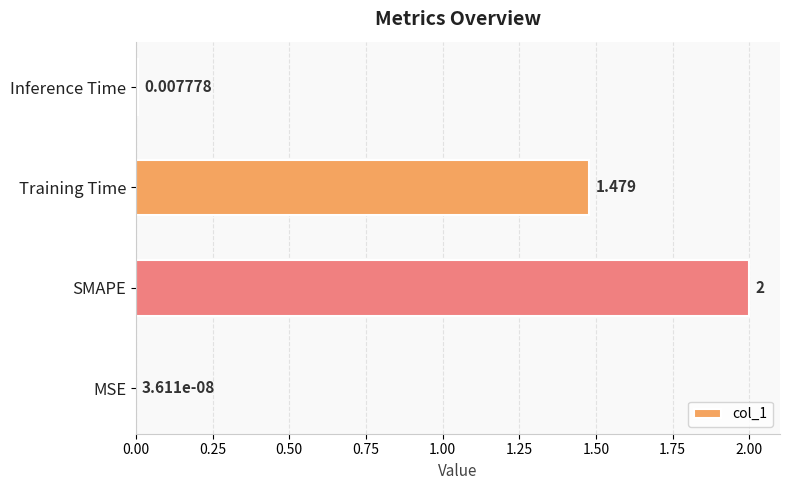

At which category does the chart reach its peak across all series?

SMAPE